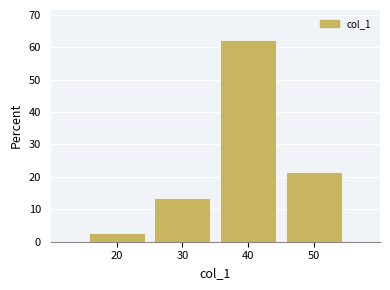

How tall is the bar that spans 45 to 55 on the x-axis? The values are not printed on the chart, so give them approximately, as read against the axis.

22